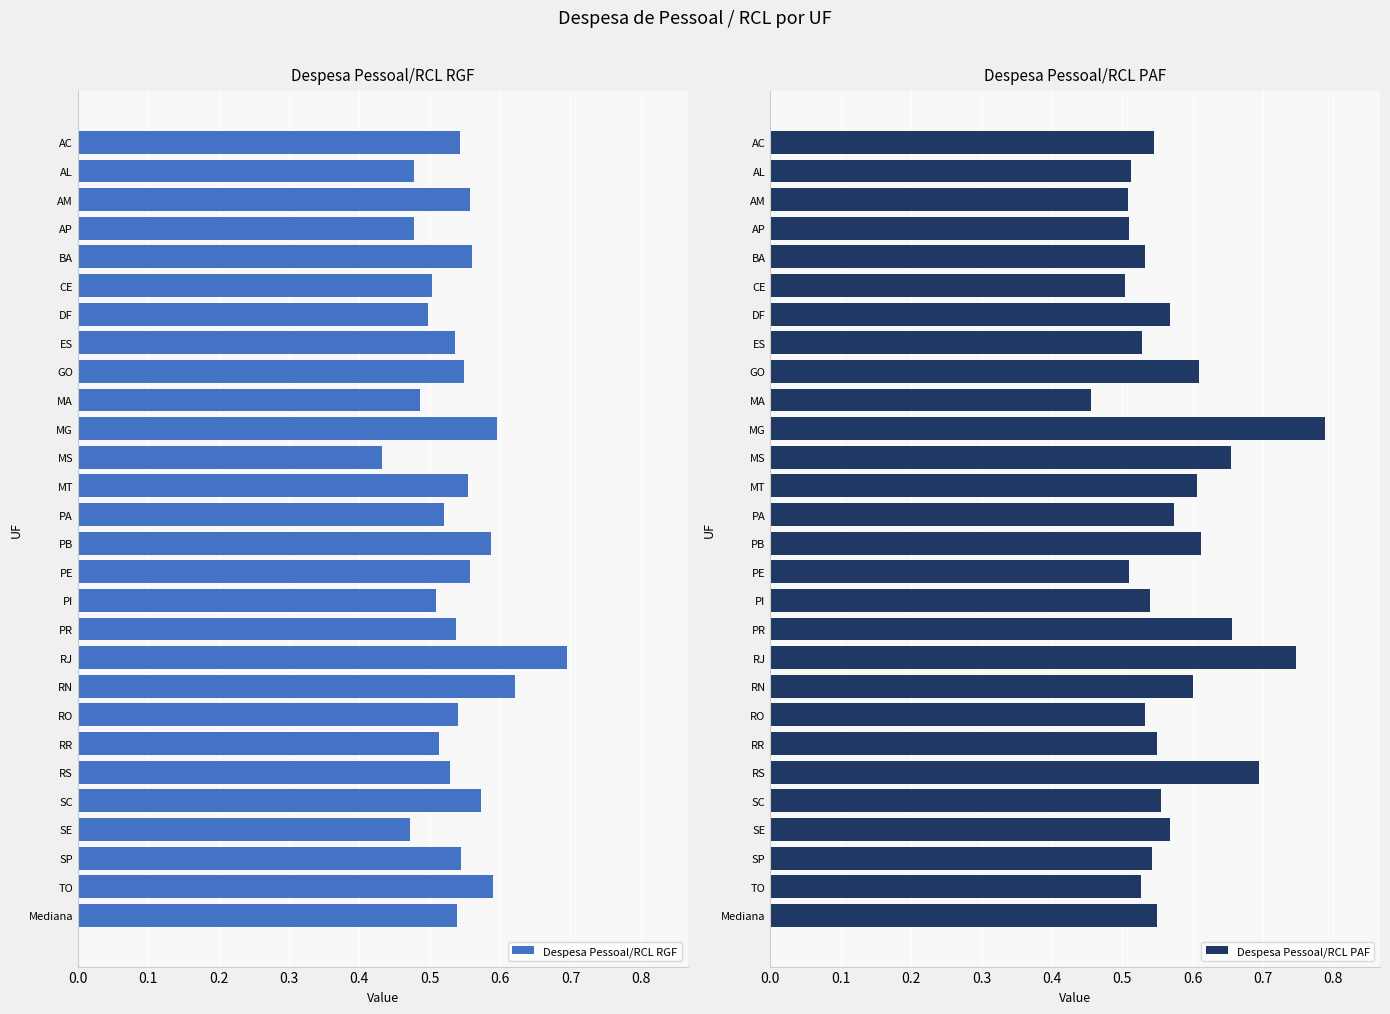

The value of Despesa Pessoal/RCL RGF at AC is 0.9. True or false?

False